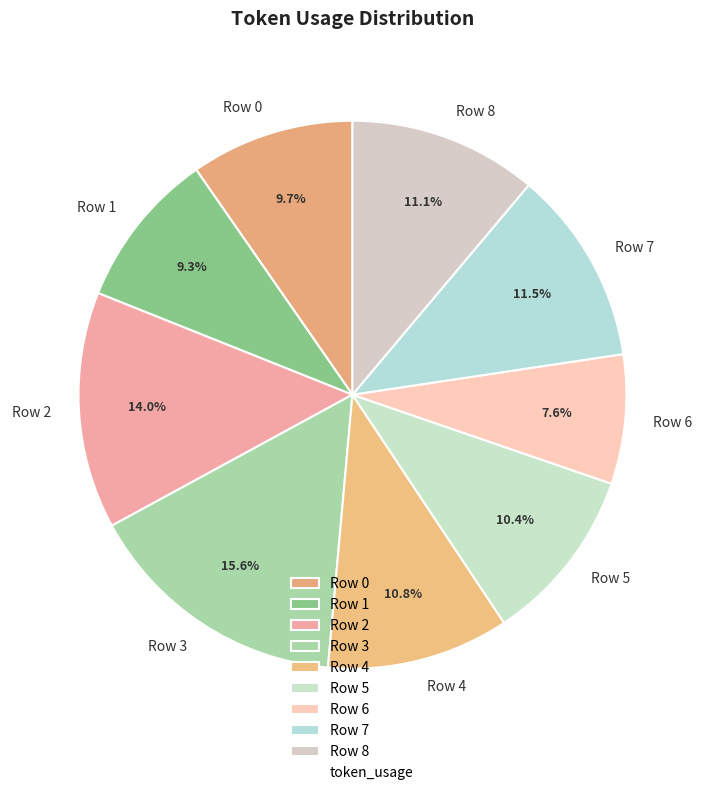

Is there a majority slice in this chart?

No